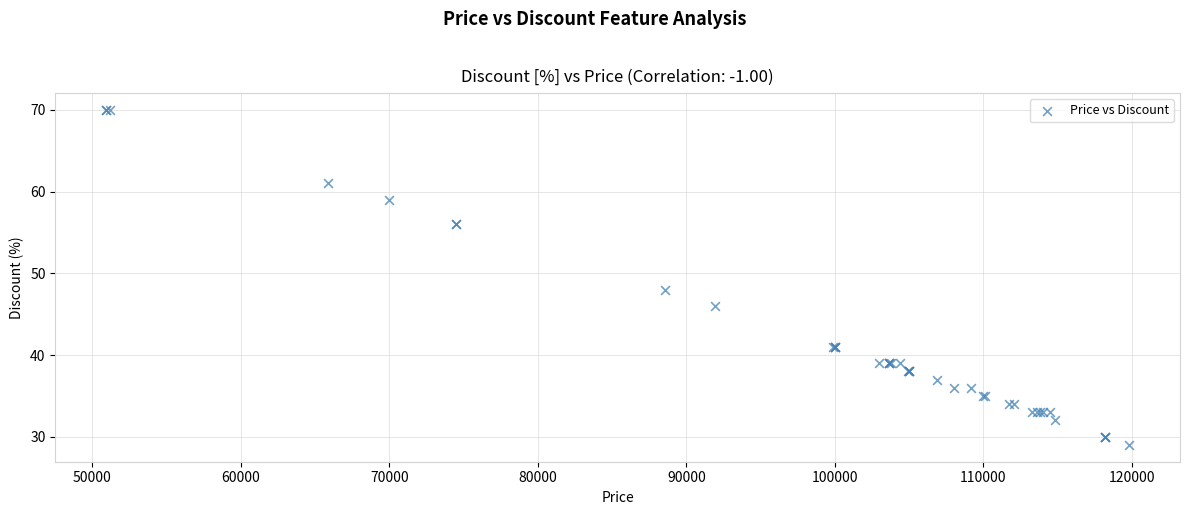

What Y value in the scatter plot is closest to 49?

48